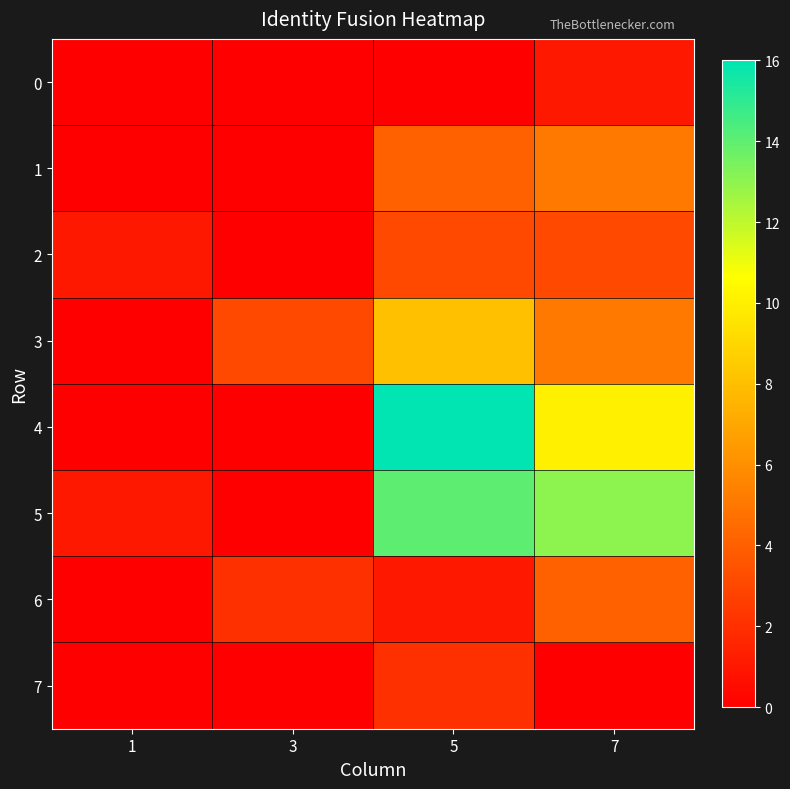

Reading left to right, extract all data points from this chart.

0: 1=0	3=0	5=0	7=1
1: 1=0	3=0	5=4	7=5
2: 1=1	3=0	5=3	7=3
3: 1=0	3=3	5=8	7=5
4: 1=0	3=0	5=16	7=10
5: 1=1	3=0	5=14	7=13
6: 1=0	3=2	5=1	7=4
7: 1=0	3=0	5=2	7=0